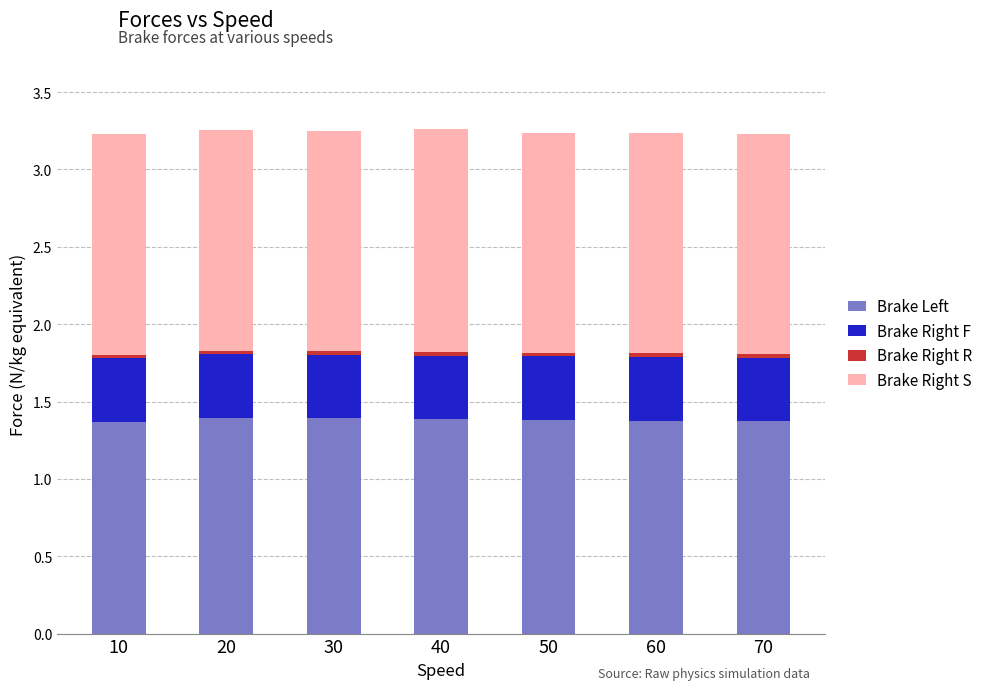

Is it true that Brake Left equals 1.4 at 10?

True